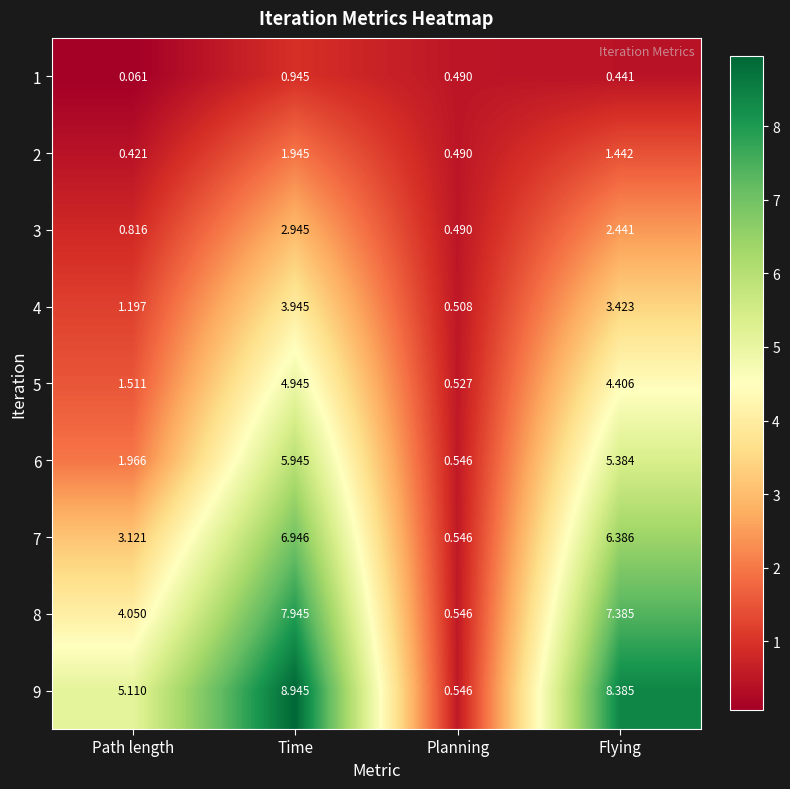

How many data points does each series have?

4